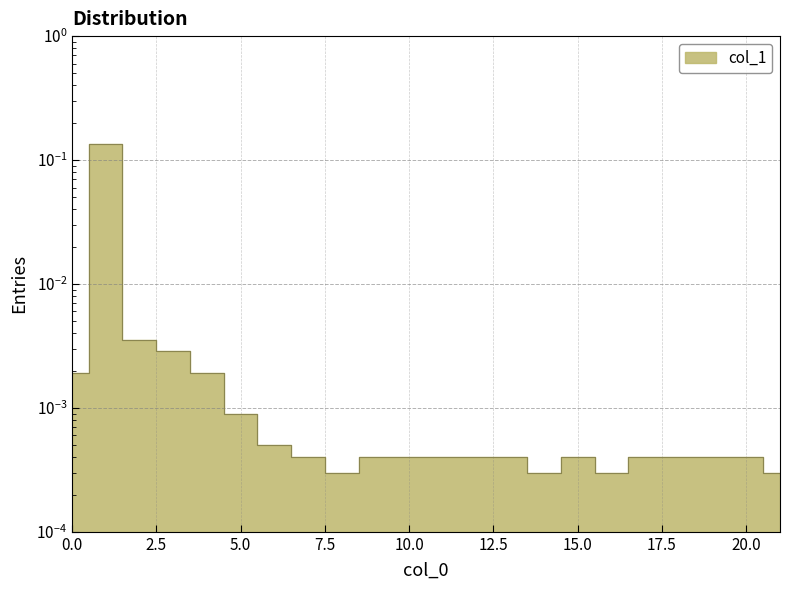

What is the sum of all values?

0.2